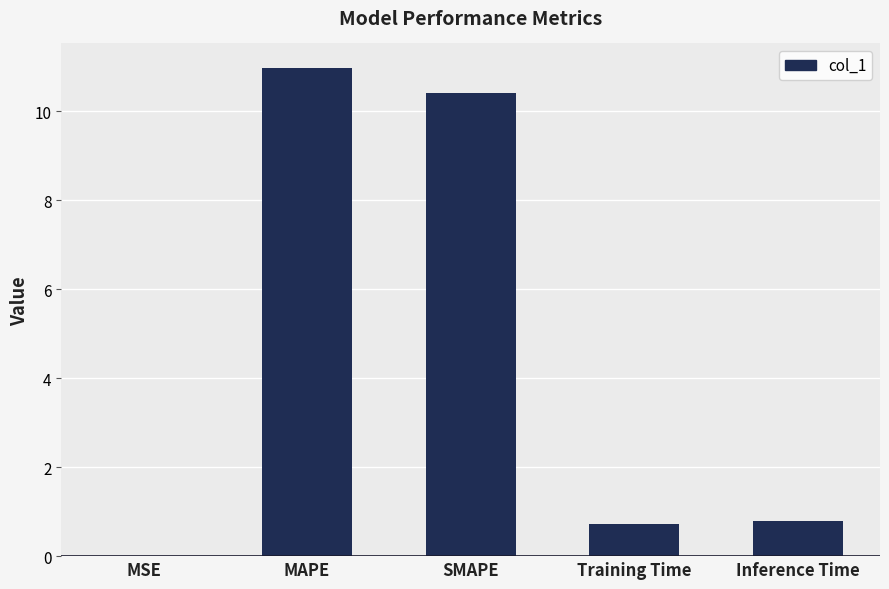

Which label corresponds to the largest value in the chart?

MAPE